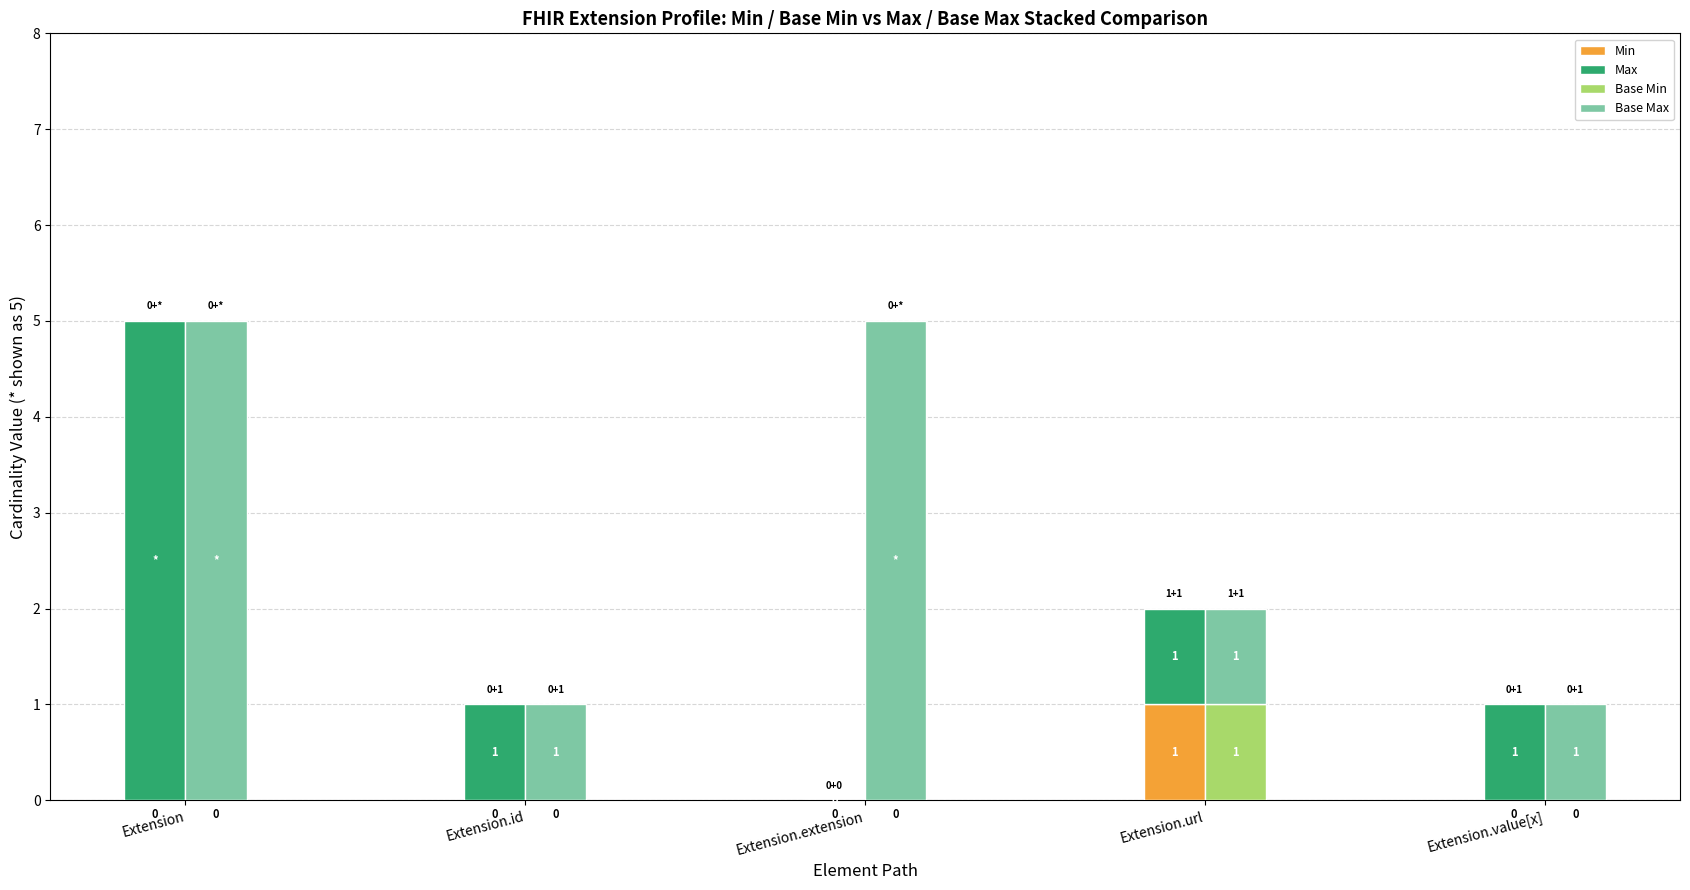

At which label is Min closest to 0?

Extension